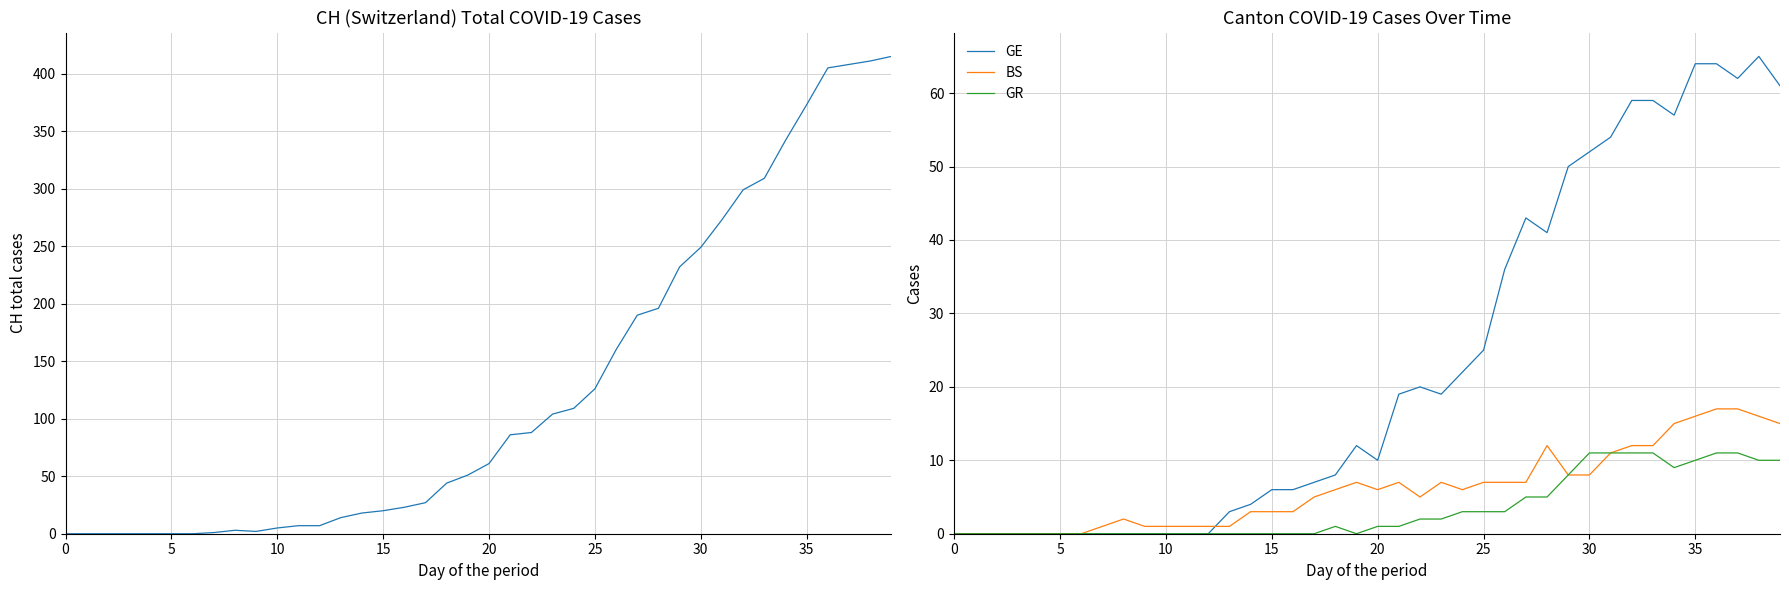

Where is BS nearest to the value 8?

29